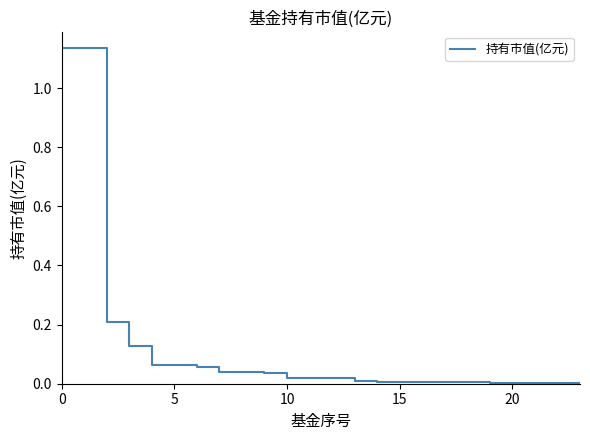

The value at 0 is 0.6. True or false?

False